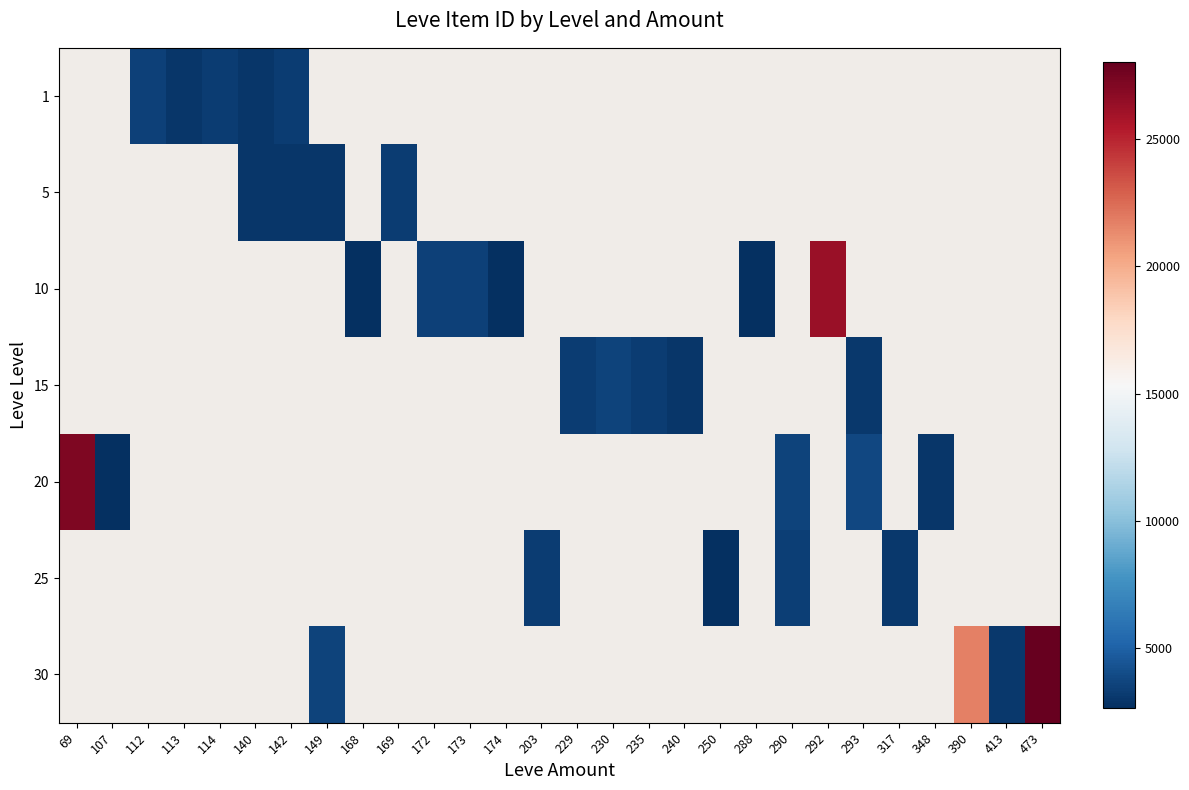

What is the approximate value of 25 at 317?

3066.0